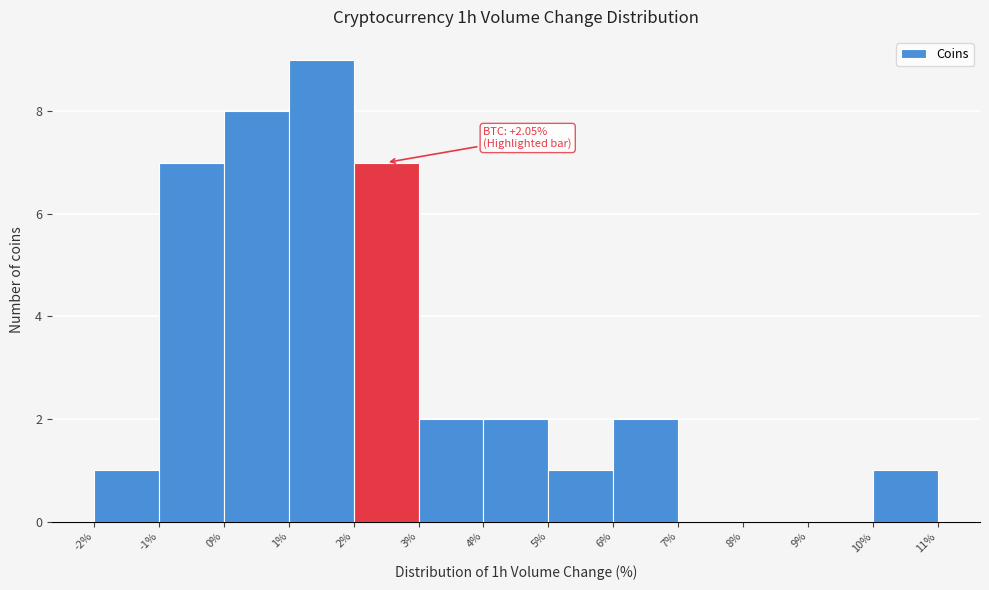

Which range on the x-axis has the tallest bar?

1% to 2%